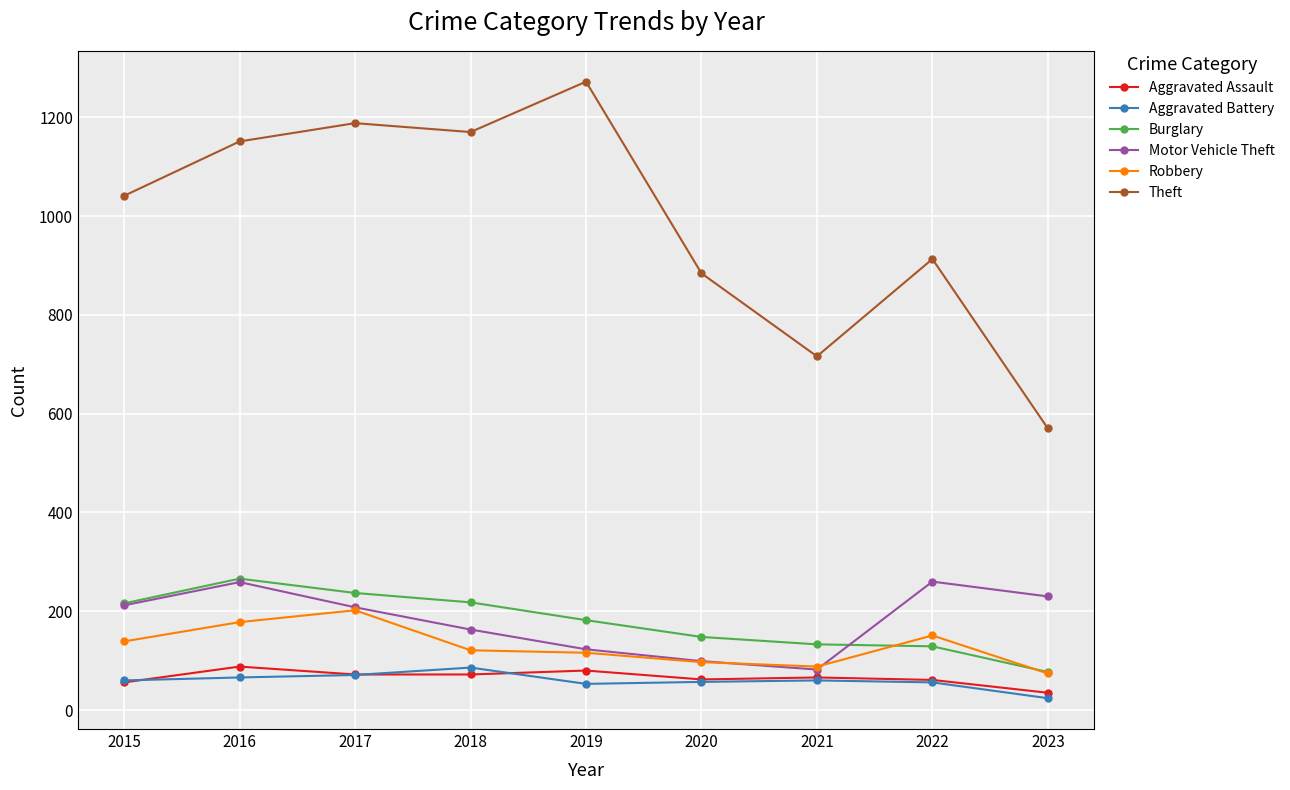

At which label is Theft closest to 921?

2022